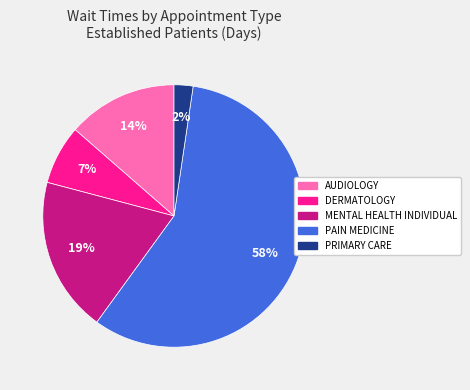

How many segments does this pie chart have?

5